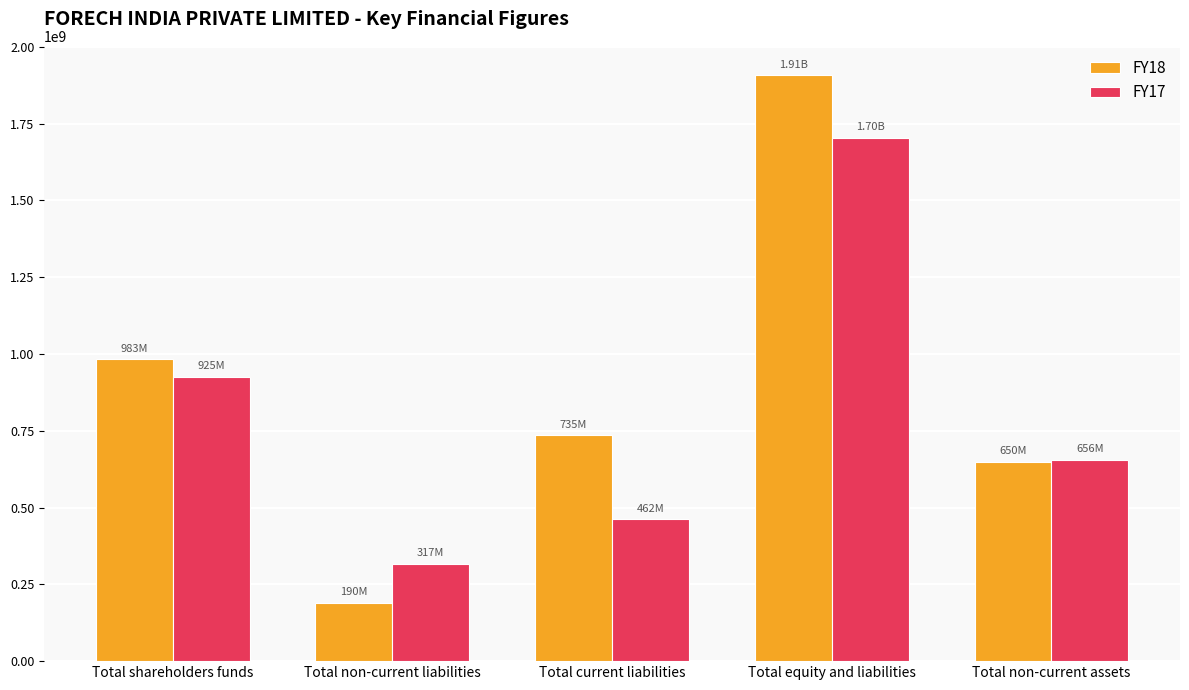

What is the average value of the FY17 series?

812737000